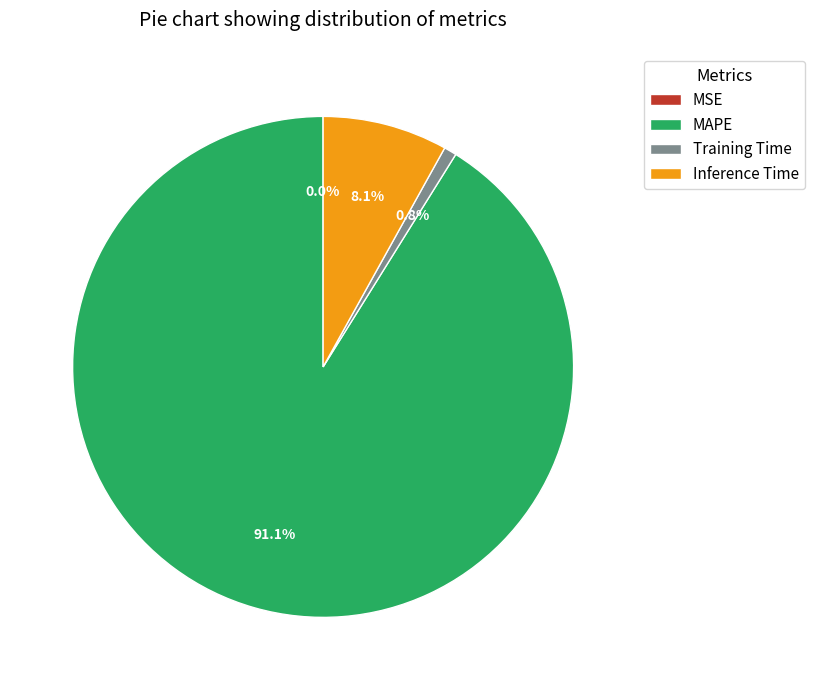

Combined, do Inference Time and MAPE account for over 50%?

Yes